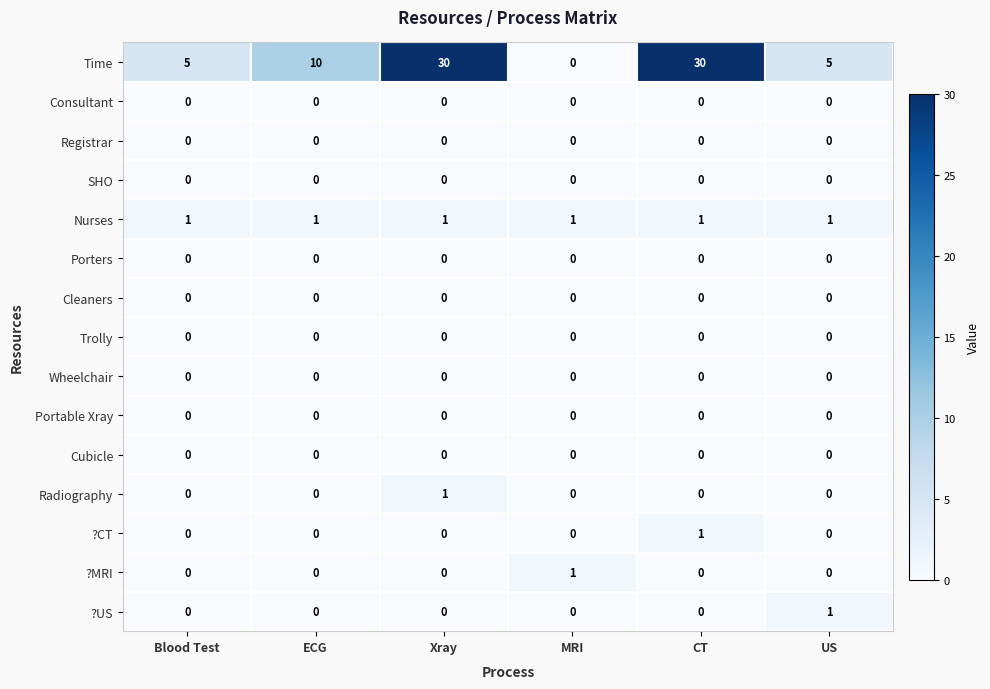

Count the number of data series in this chart.

15